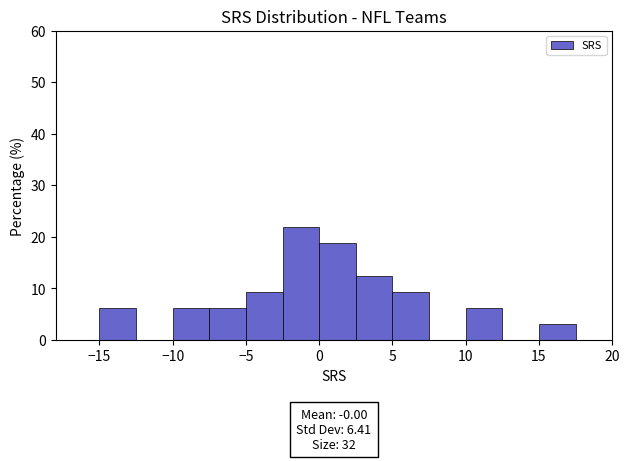

Which range on the x-axis has the tallest bar?

-2.5 to 0.0